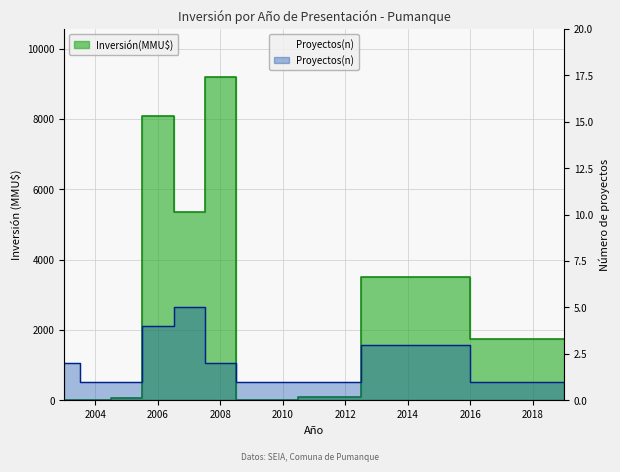

How many interior local peaks (higher than both neighbors) does the data have?

3